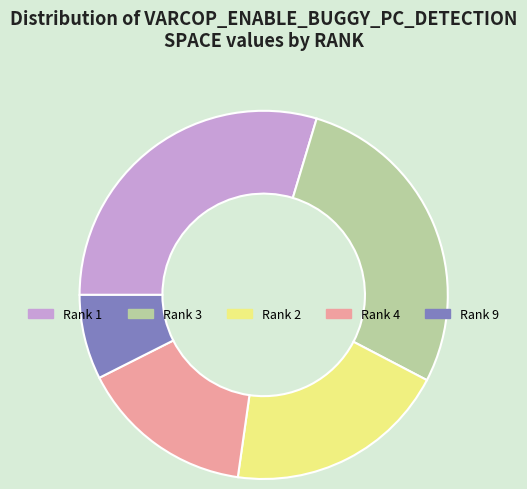

What is the ratio of the value at Rank 2 to the value at Rank 3?

0.7